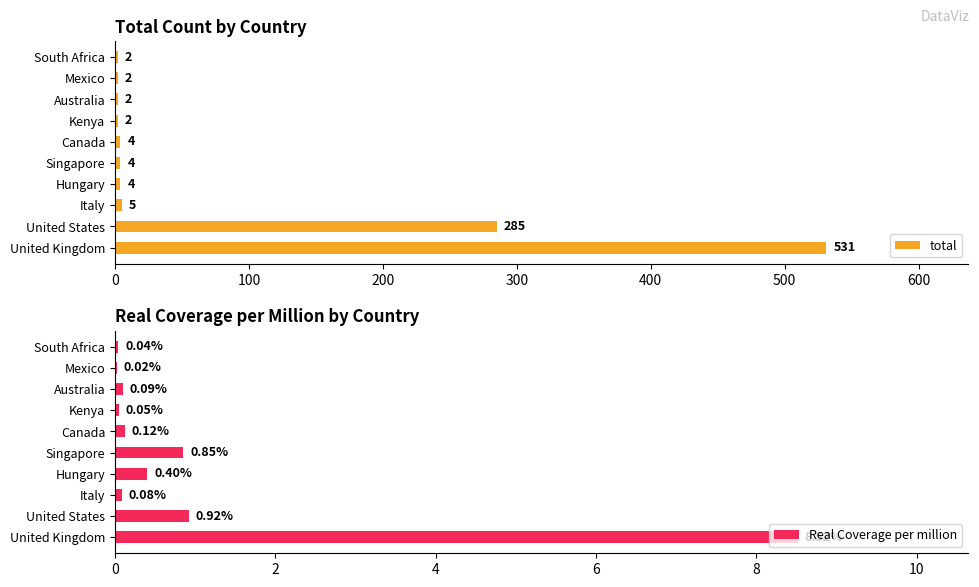

What is the difference between the maximum and minimum values in the total series?

529